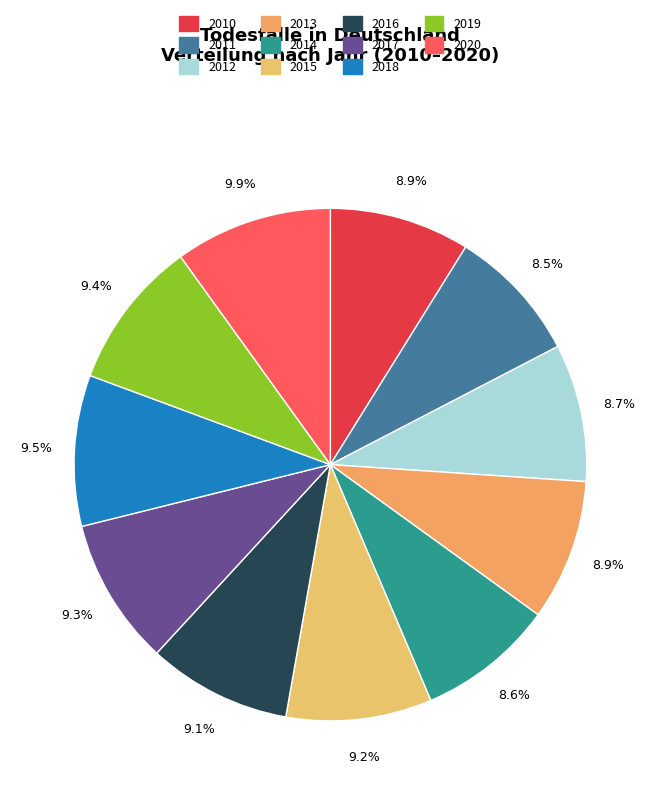

Rank the categories by value from lowest to highest.

2011, 2014, 2012, 2010, 2013, 2016, 2015, 2017, 2019, 2018, 2020